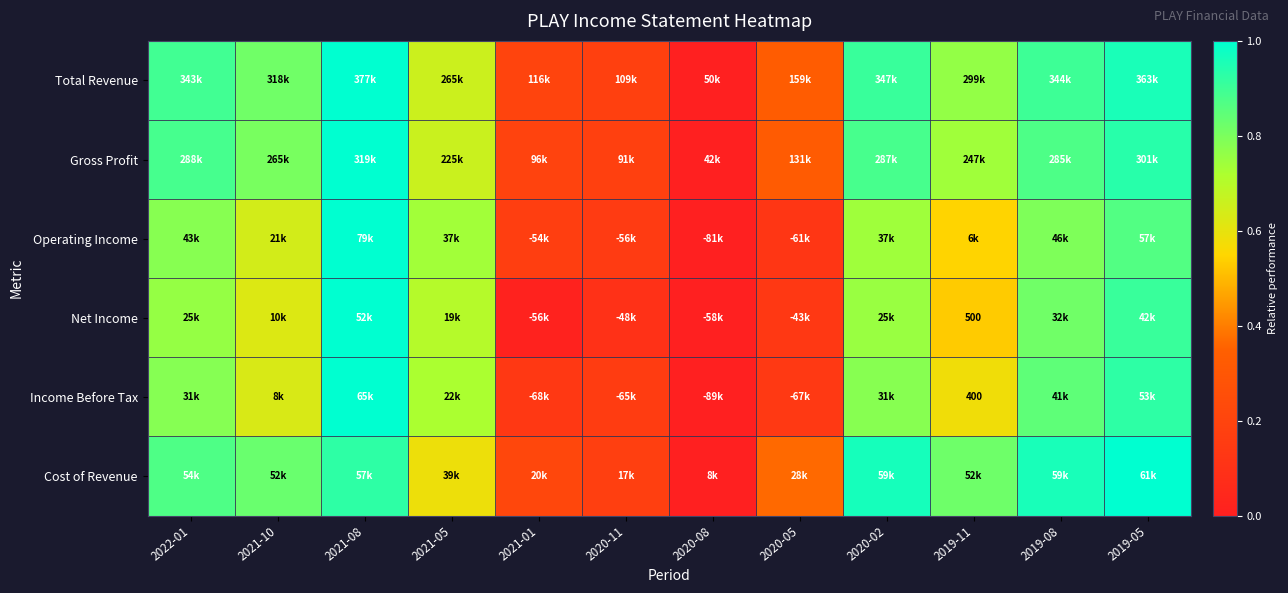

The value of Operating Income at 2020-08 is 0.0. True or false?

True